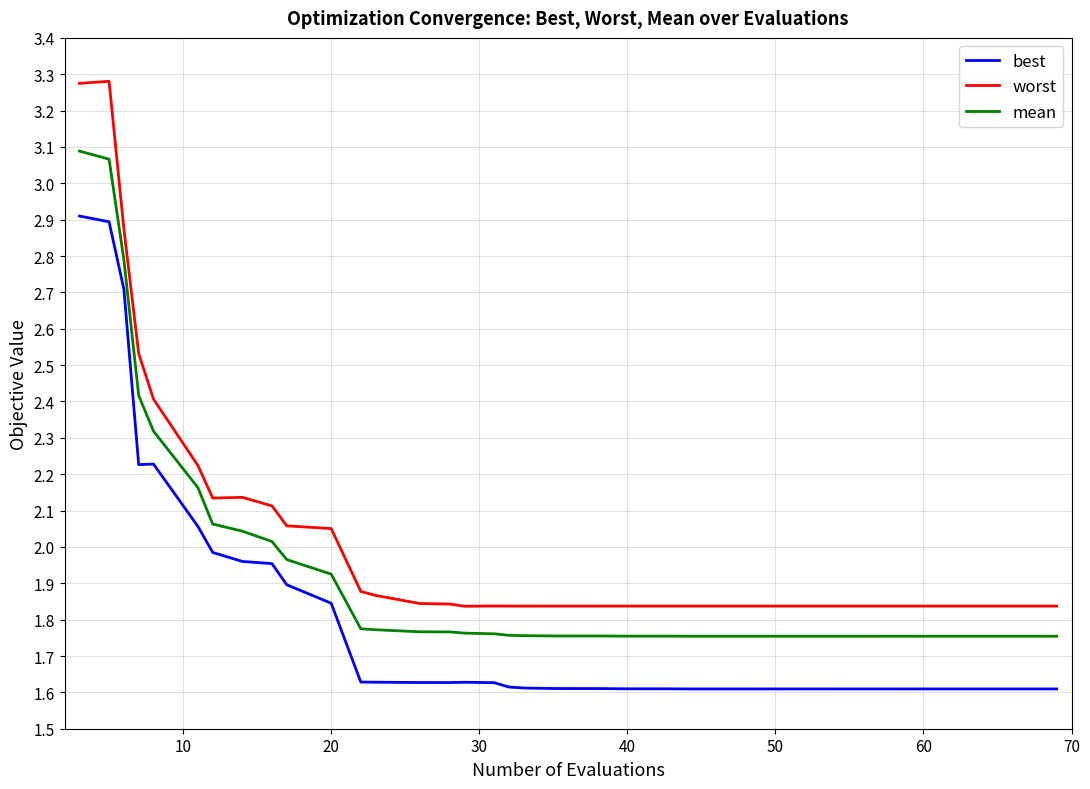

True or false: best and mean intersect in this chart.

False